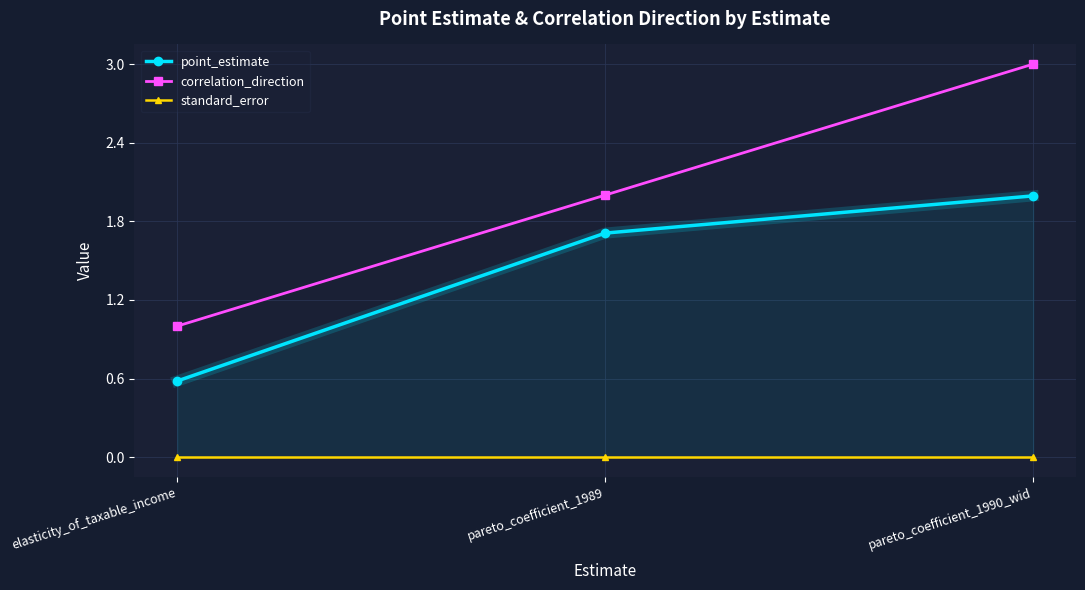

What is the total value across all series at pareto_coefficient_1989?

3.7